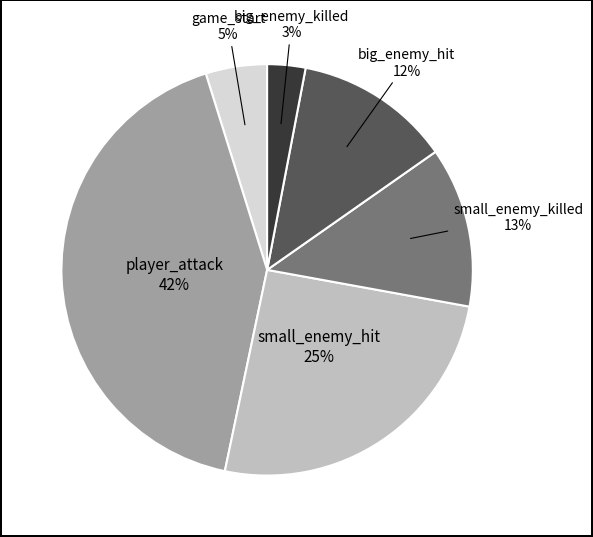

To the nearest percent, what is the average slice percentage?

17%